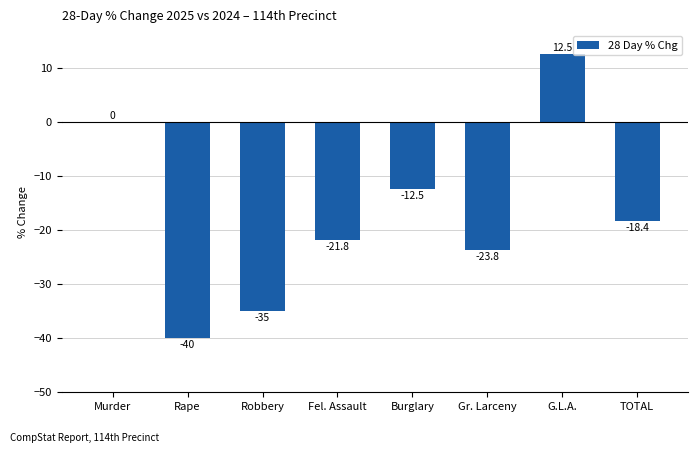

Between Gr. Larceny and Robbery, which is larger?

Gr. Larceny